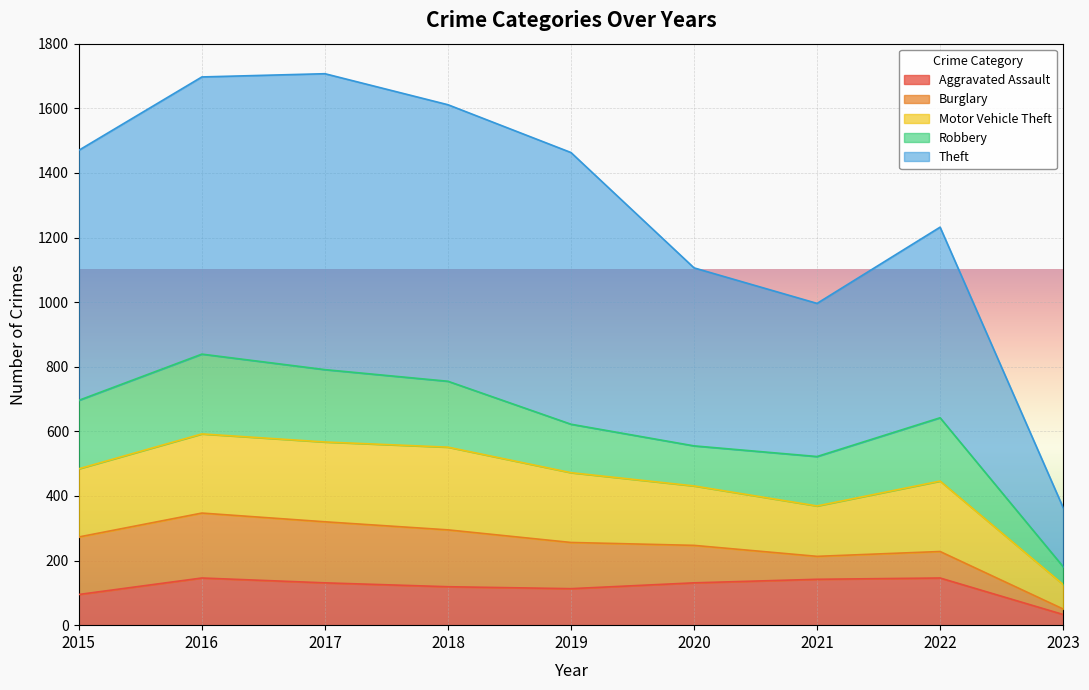

Which series changed the most between 2020 and 2021?

Theft